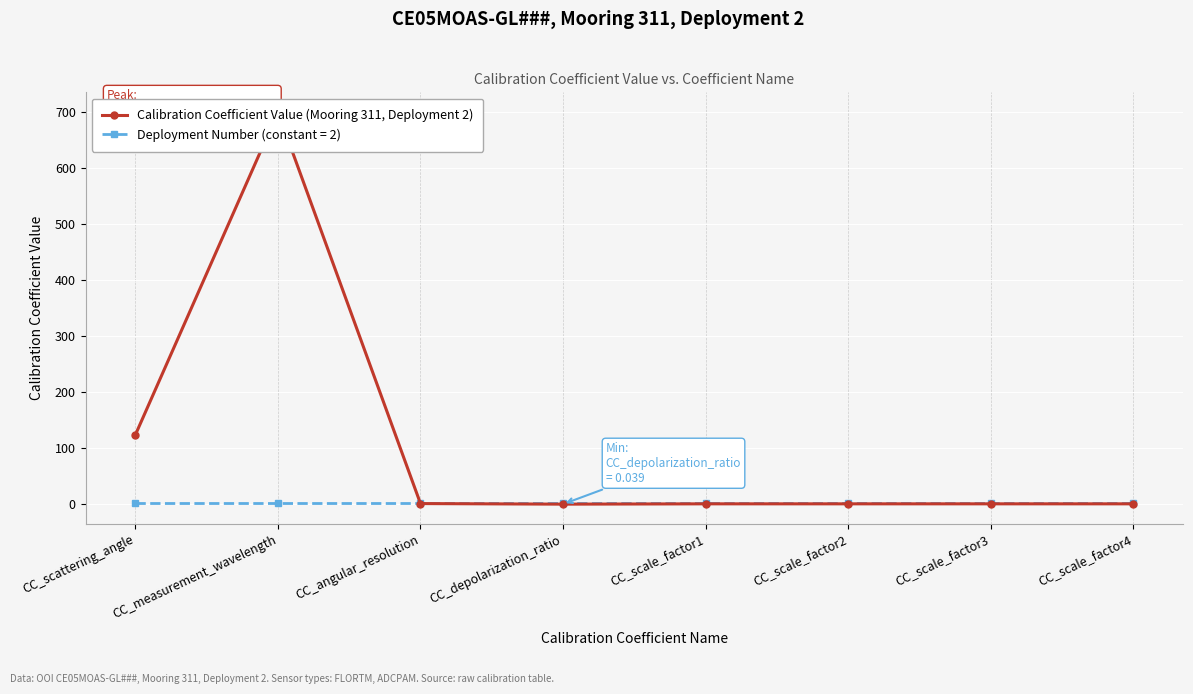

Reading left to right, extract all data points from this chart.

124.0	700.0	1.1	0.0	0.6	0.6	0.6	0.6